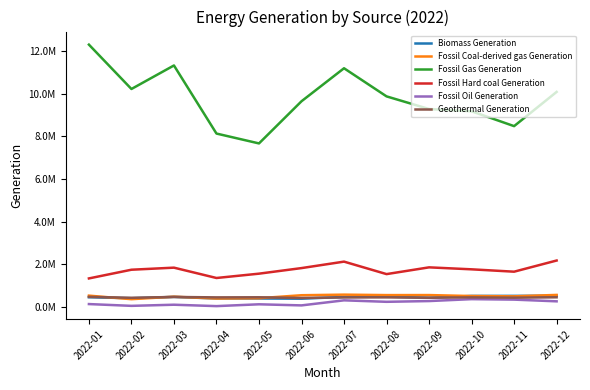

Which series has the largest range (max minus min)?

Fossil Gas Generation